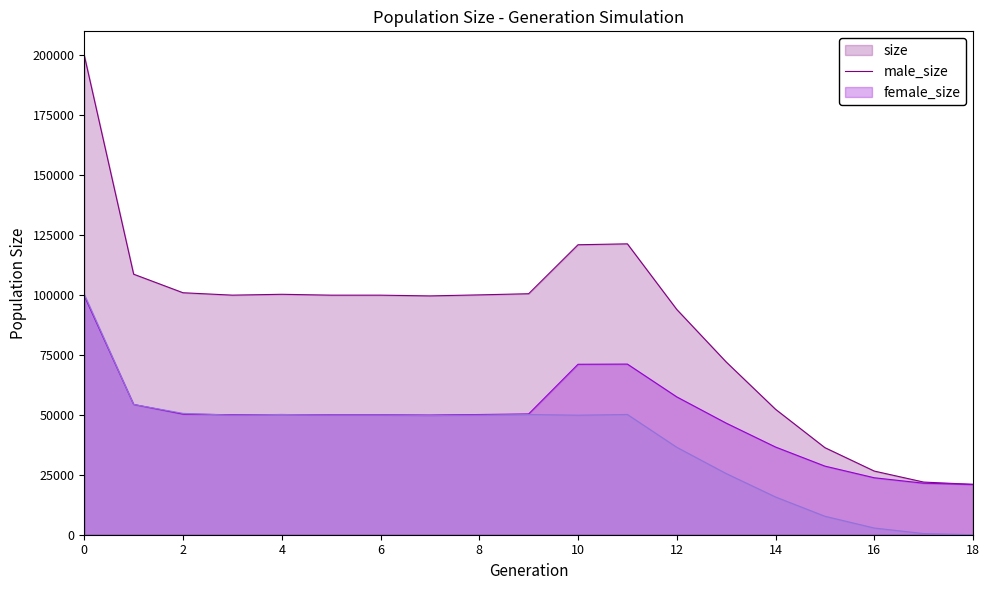

Is the value of male_size at 18 greater than the value of female_size at 13?

No